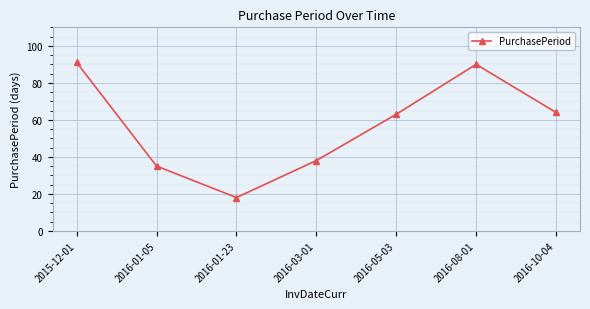

Does the chart have visible grid lines?

Yes